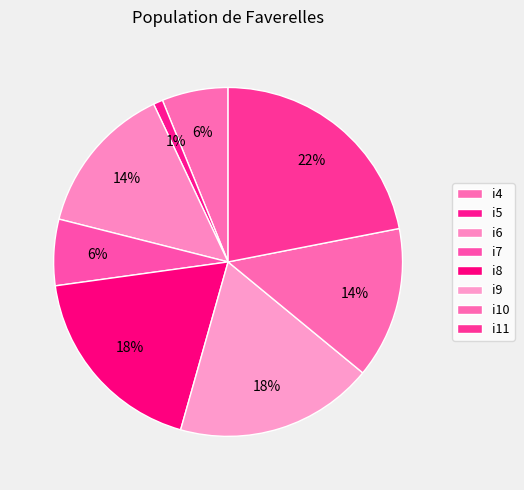

How many slices are in this pie chart?

8